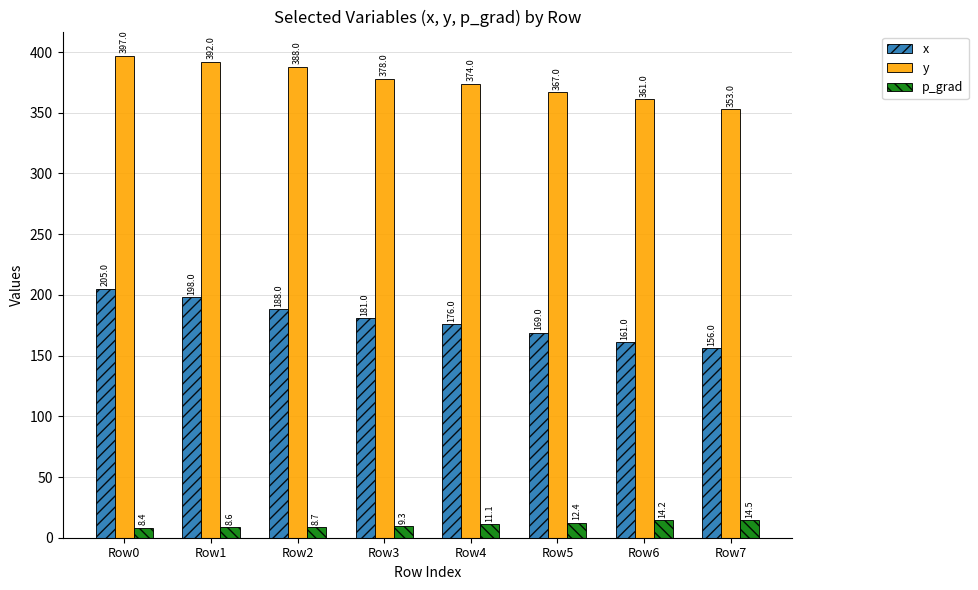

What is the greatest value displayed?

397.0